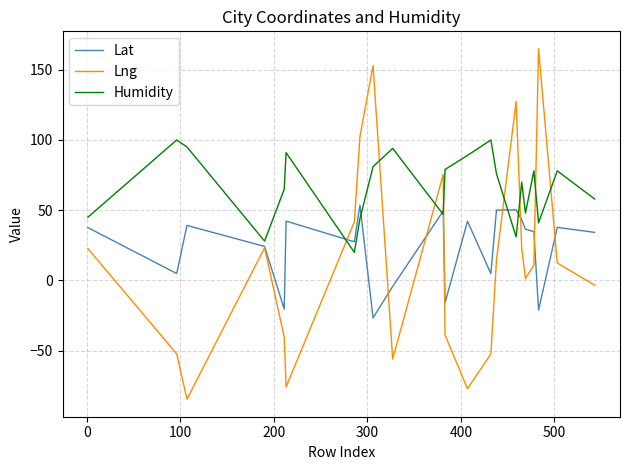

What are all the series names shown in the legend?

Lat, Lng, Humidity